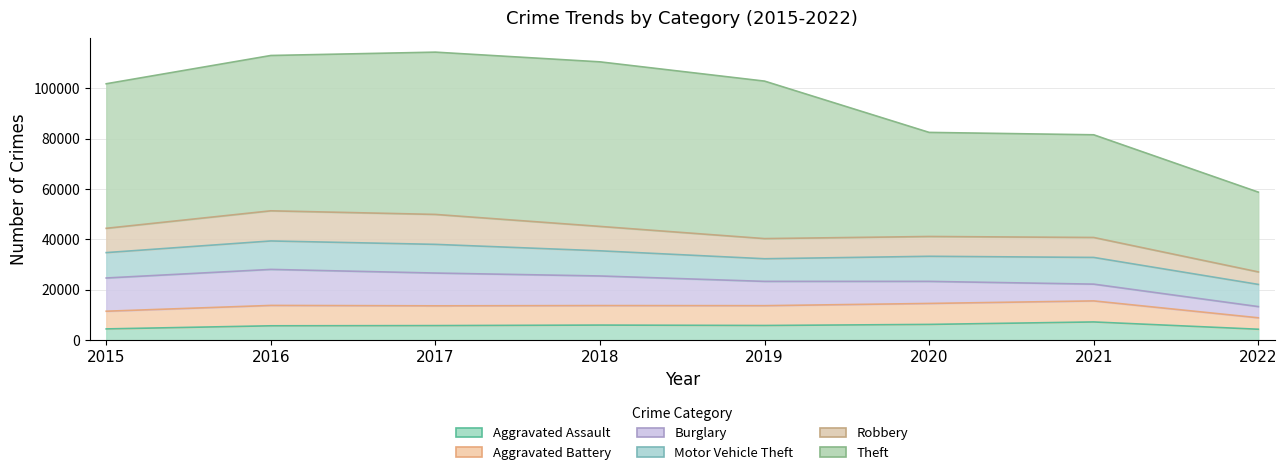

True or false: Aggravated Assault has more than 1 points higher than both neighbors.

True